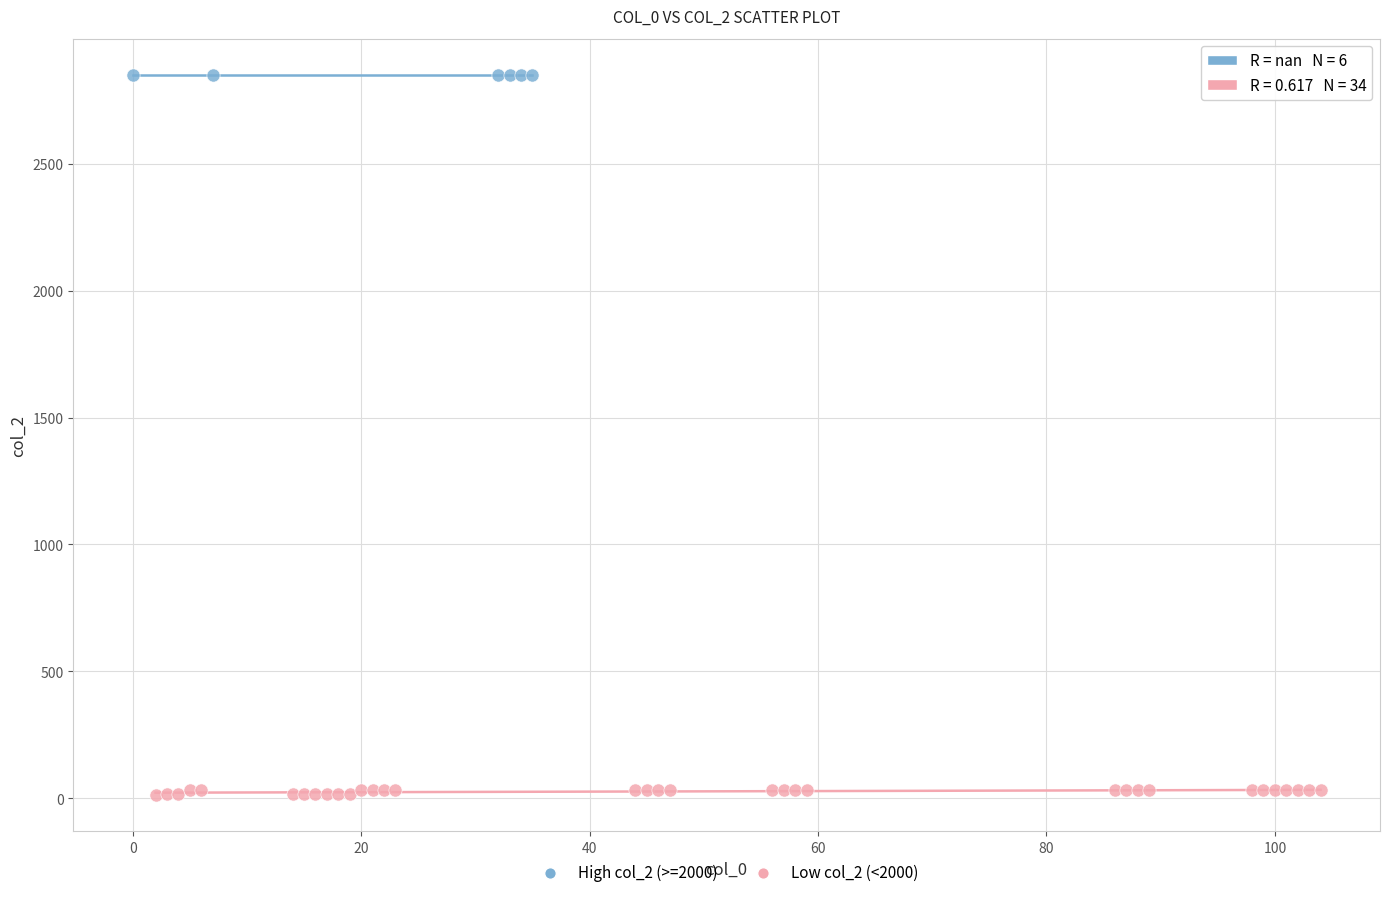

Which series contains the highest Y value?

High col_2 (>=2000)